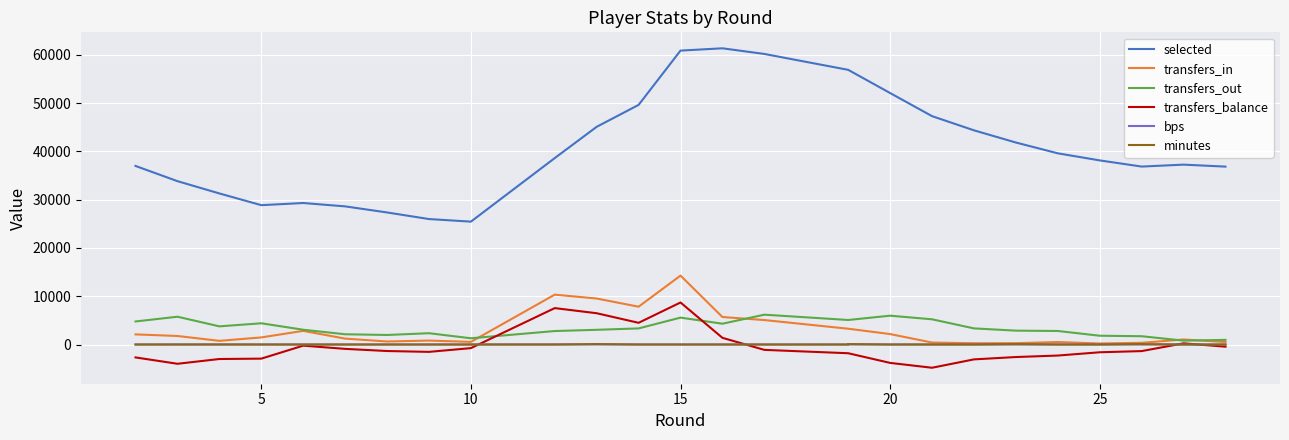

True or false: bps has a value of -13 at 25.

False